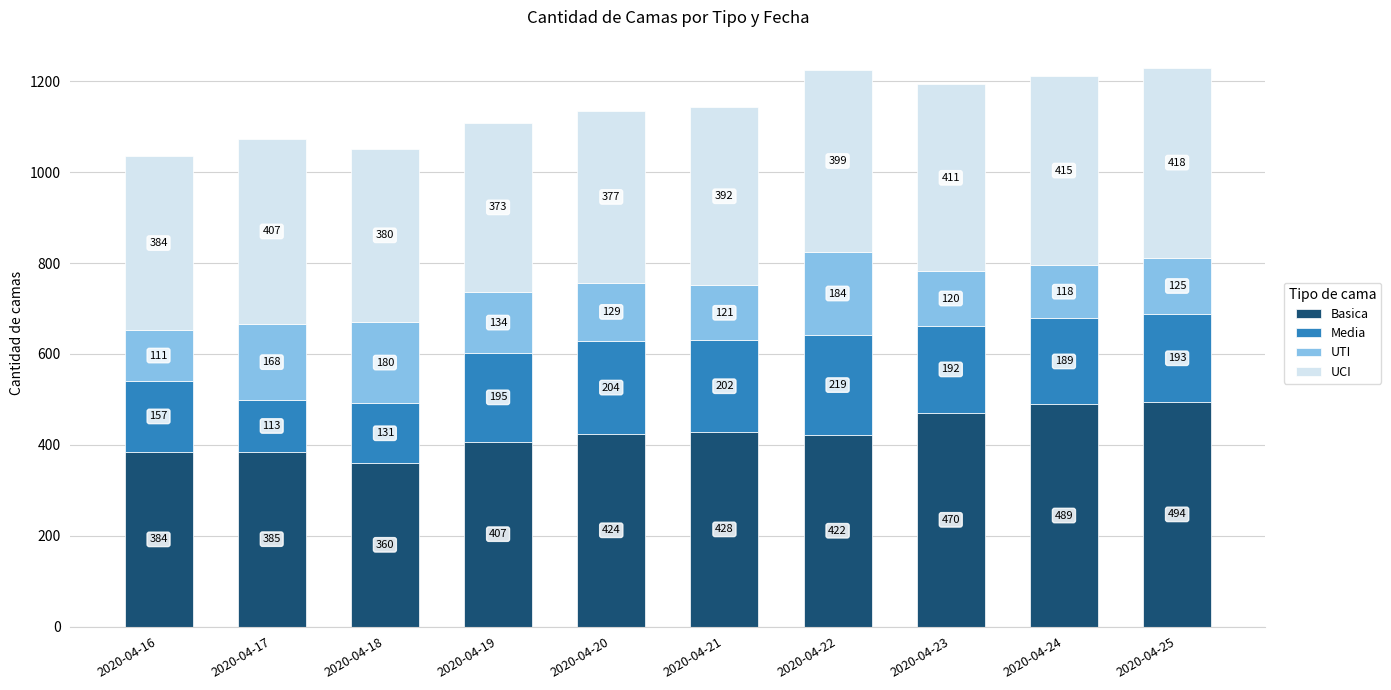

What is the difference between the maximum and minimum values in the Basica series?

134